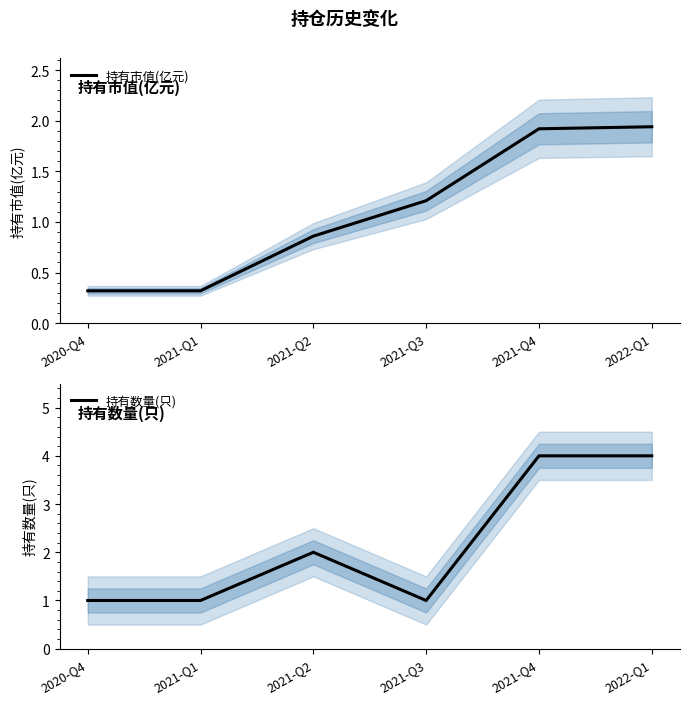

Count the number of categories in the chart.

6